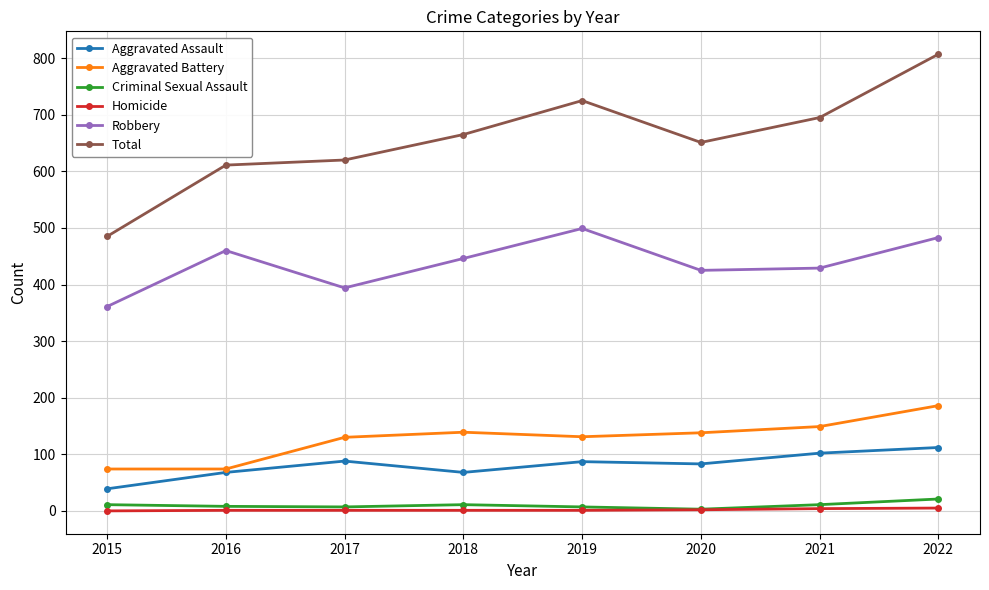

What is the difference between the second highest and minimum values in the Robbery series?

122